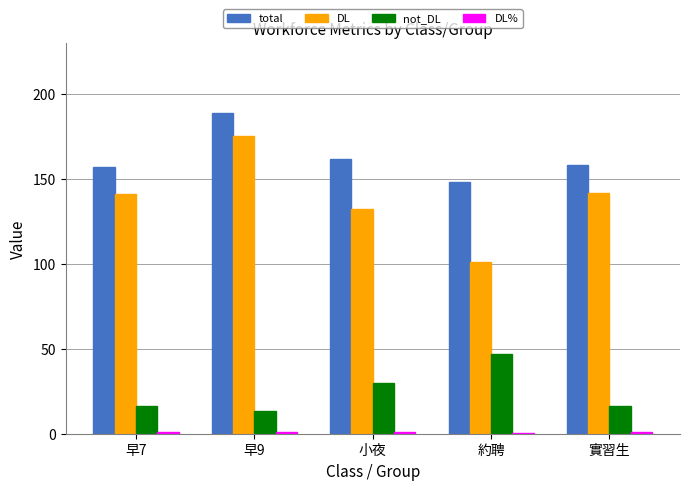

What is the sum of all not_DL values?

122.8